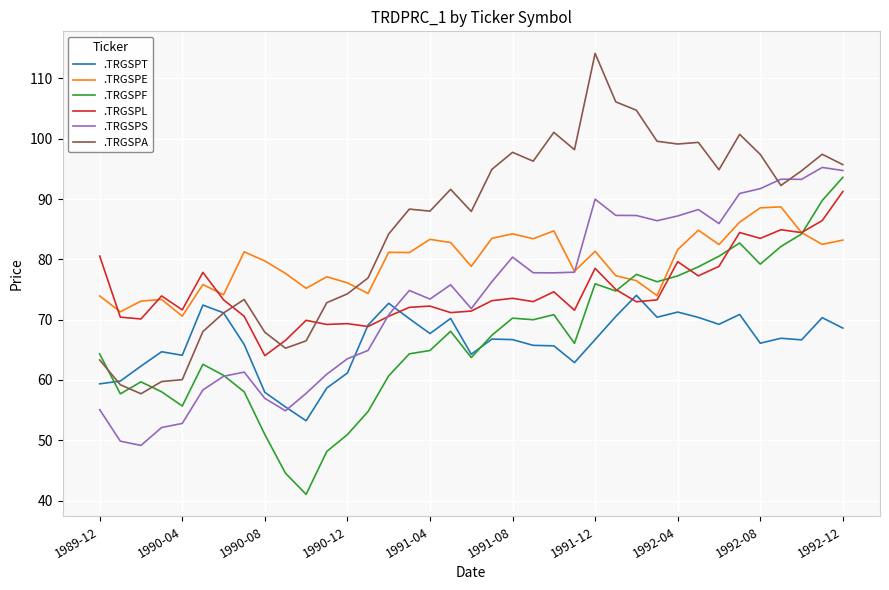

How many times do .TRGSPA and .TRGSPT cross each other?

2